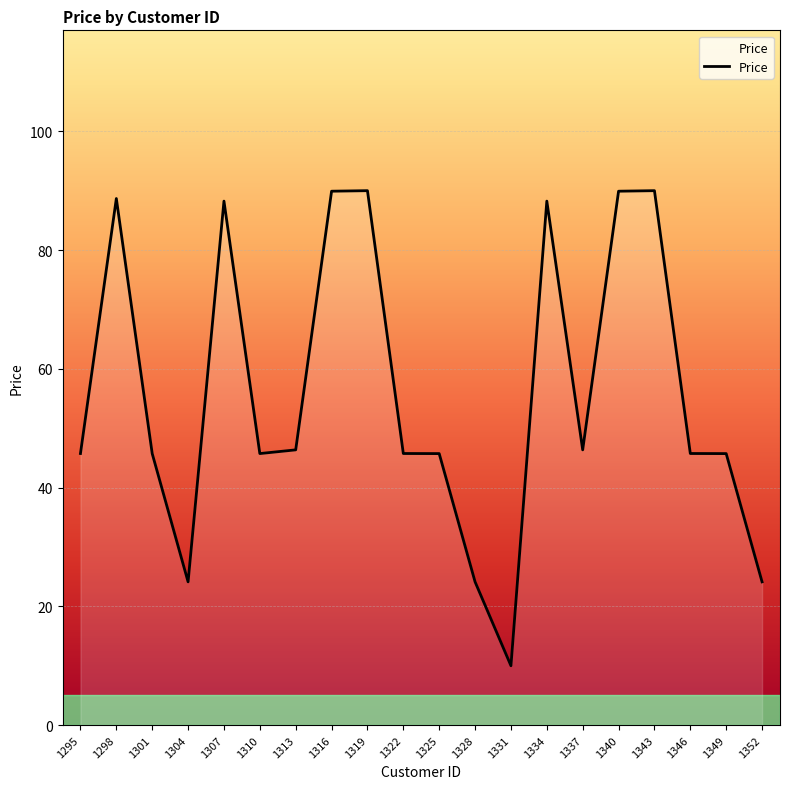

What is the difference between the maximum and minimum values?

80.0